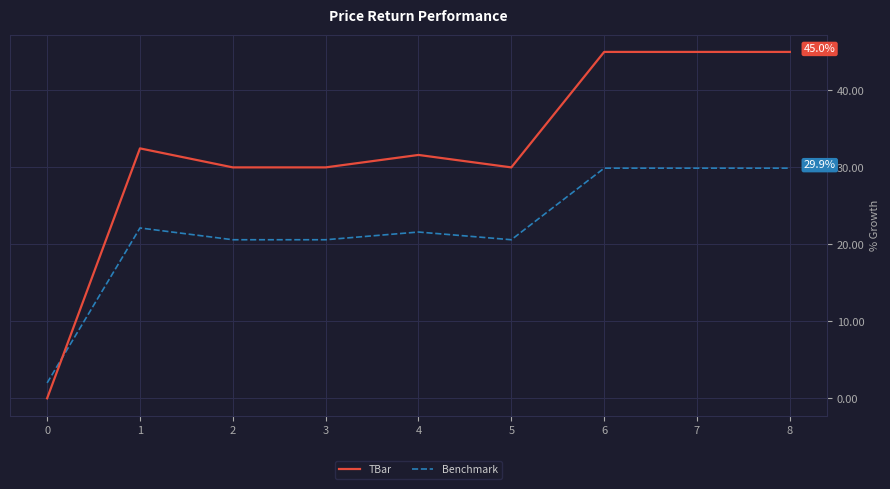

Is the value of Benchmark at 5 greater than the value of TBar at 8?

No